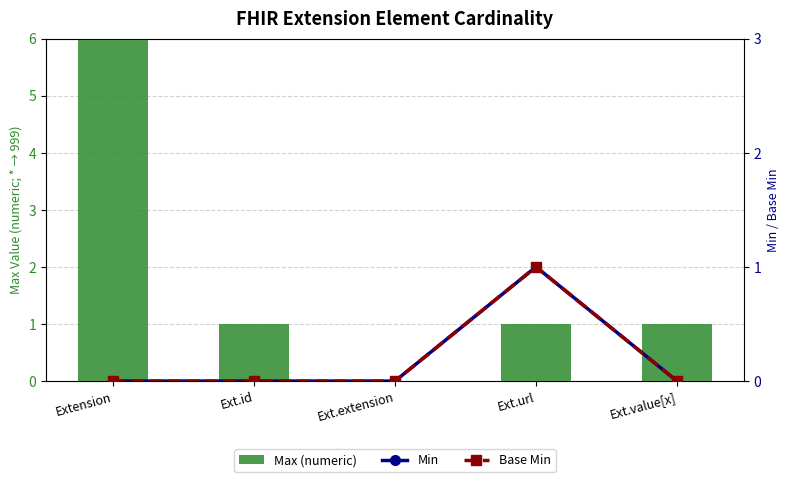

Are the bars grouped side by side (vs. stacked)?

Yes